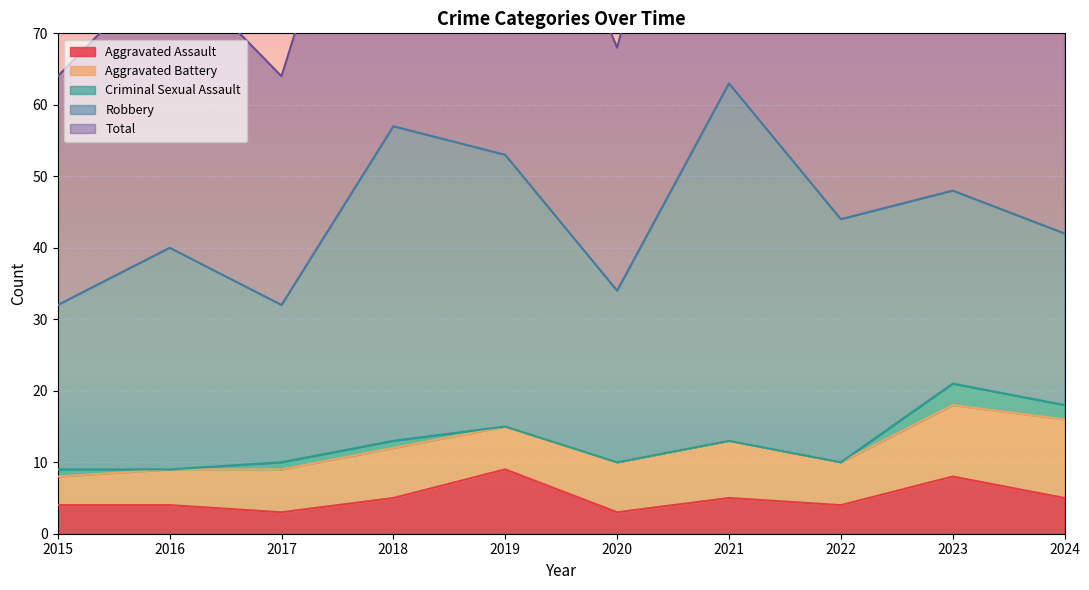

Reading left to right, list all the values displayed in this chart.

Aggravated Assault: 4	4	3	5	9	3	5	4	8	5
Aggravated Battery: 4	5	6	7	6	7	8	6	10	11
Criminal Sexual Assault: 1	0	1	1	0	0	0	0	3	2
Robbery: 23	31	22	44	38	24	50	34	27	24
Total: 32	40	32	57	53	34	63	44	48	43